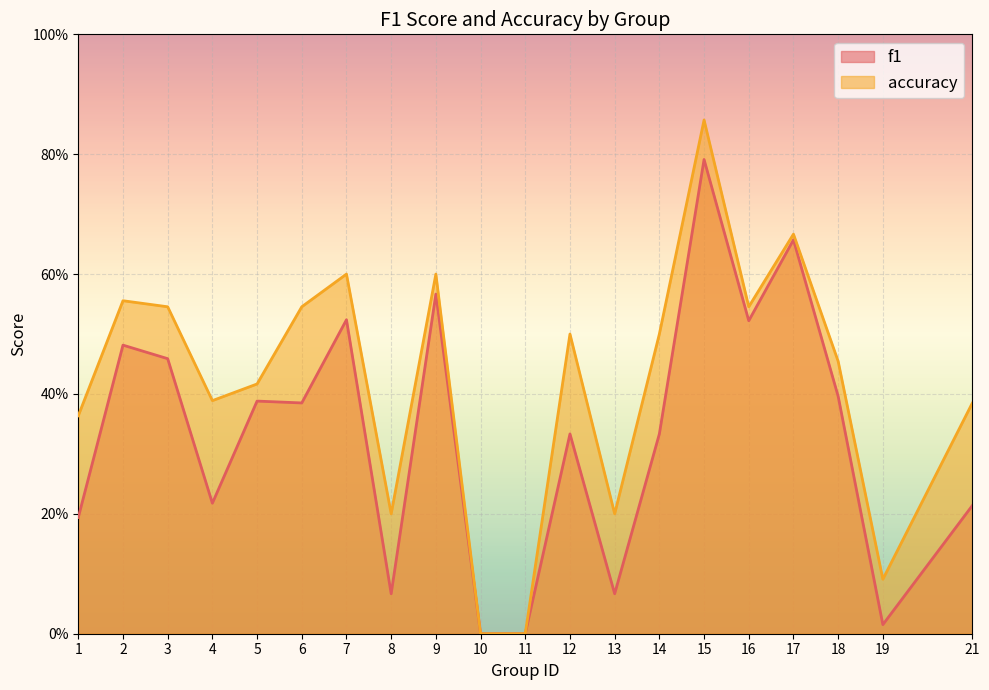

Is the value of f1 at 21 greater than the value of accuracy at 5?

No